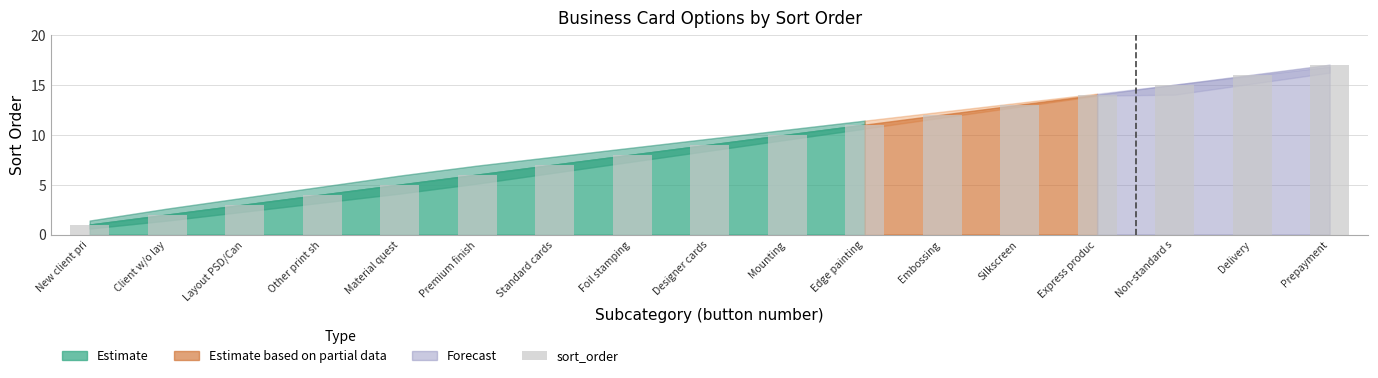

Which category has the lowest value across all series?

New client pri